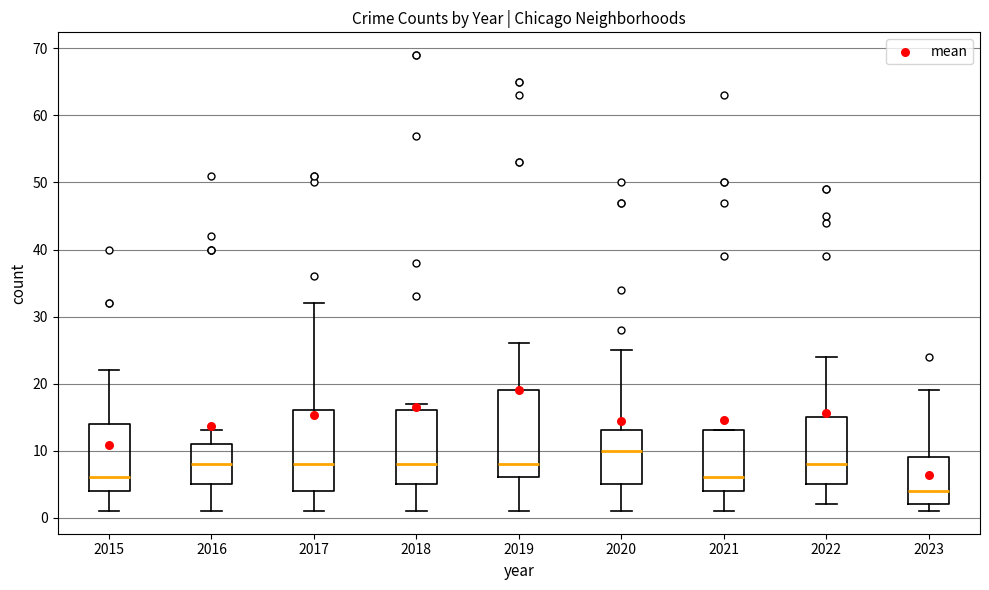

Which box is the tallest, from its lower edge to its upper edge?

2019